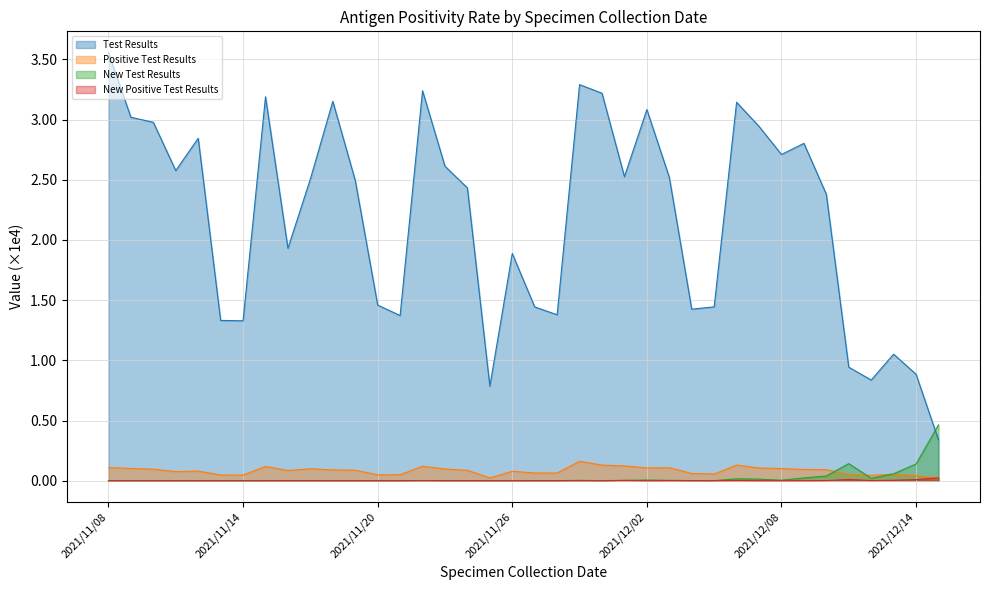

Which category has the highest value in the Positive Test Results series?

2021/11/29